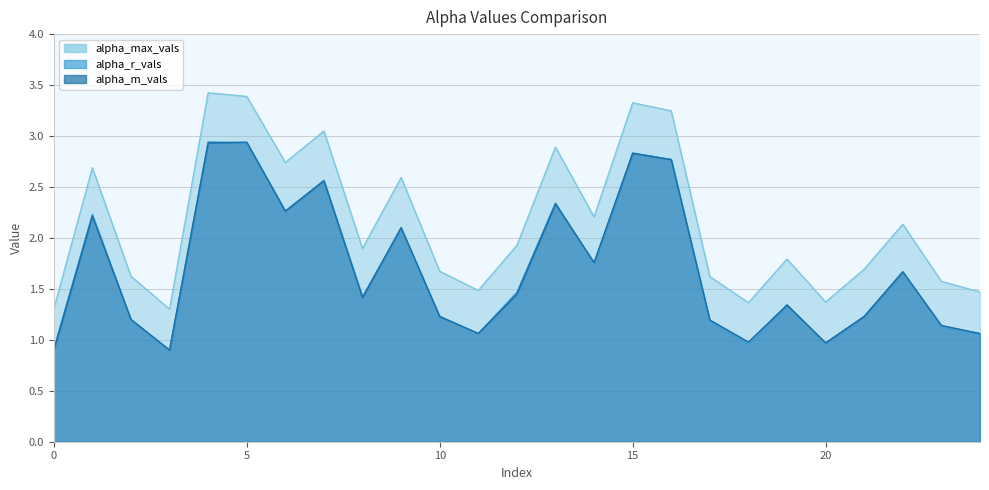

Reading left to right, what are all the values shown in this chart?

alpha_max_vals: 0=1.3	1=2.7	2=1.6	3=1.3	4=3.4	5=3.4	6=2.7	7=3.0	8=1.9	9=2.6	10=1.7	11=1.5	12=1.9	13=2.9	14=2.2	15=3.3	16=3.2	17=1.6	18=1.4	19=1.8	20=1.4	21=1.7	22=2.1	23=1.6	24=1.5
alpha_r_vals: 0=0.9	1=2.2	2=1.2	3=0.9	4=2.9	5=2.9	6=2.3	7=2.6	8=1.4	9=2.1	10=1.2	11=1.1	12=1.5	13=2.3	14=1.7	15=2.8	16=2.8	17=1.2	18=1.0	19=1.3	20=1.0	21=1.2	22=1.7	23=1.1	24=1.1
alpha_m_vals: 0=0.9	1=2.2	2=1.2	3=0.9	4=2.9	5=2.9	6=2.3	7=2.6	8=1.4	9=2.1	10=1.2	11=1.1	12=1.4	13=2.3	14=1.8	15=2.8	16=2.8	17=1.2	18=1.0	19=1.3	20=1.0	21=1.2	22=1.7	23=1.1	24=1.1